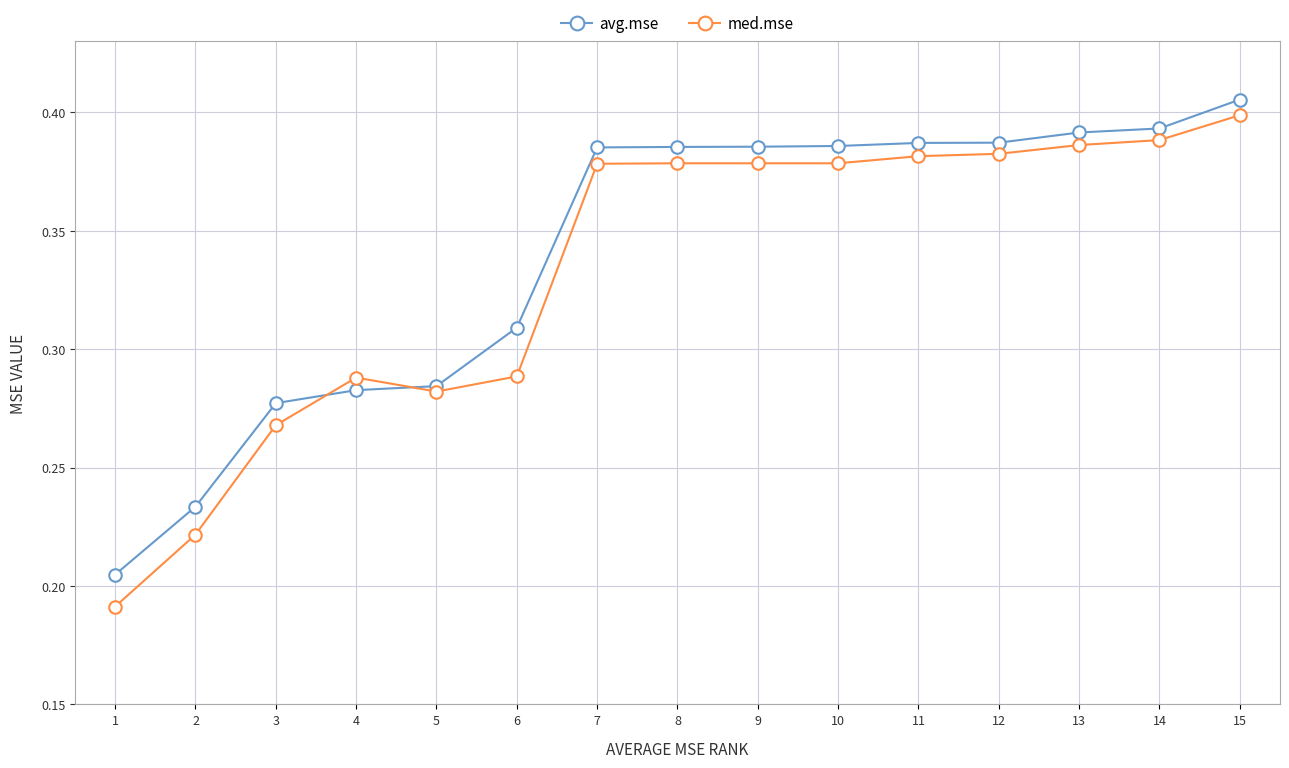

Is the value of med.mse at 13 greater than the value of avg.mse at 15?

No